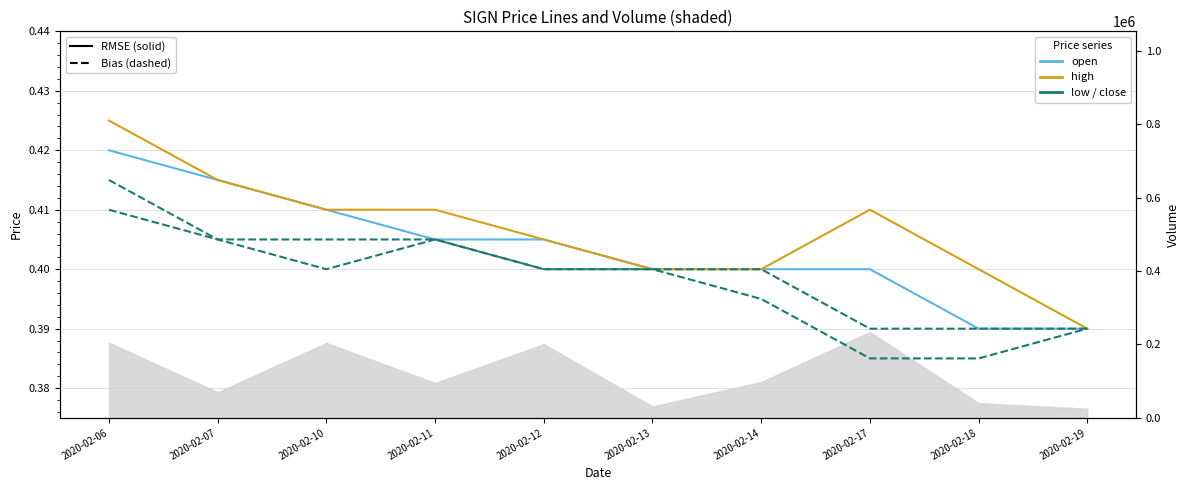

Rank the series by their maximum value, from highest to lowest.

High, Open, Close, Low